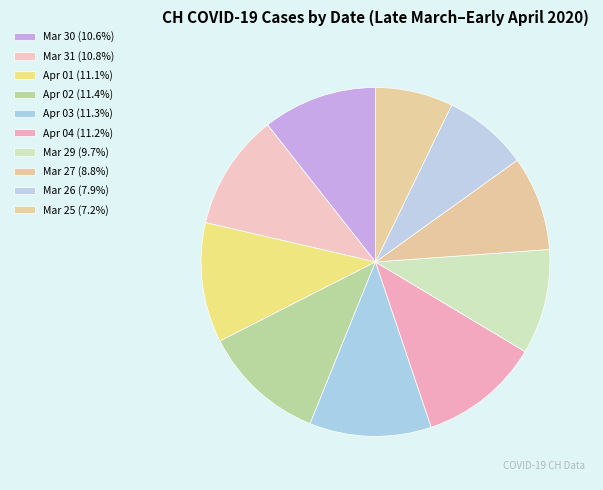

Is there a majority slice in this chart?

No